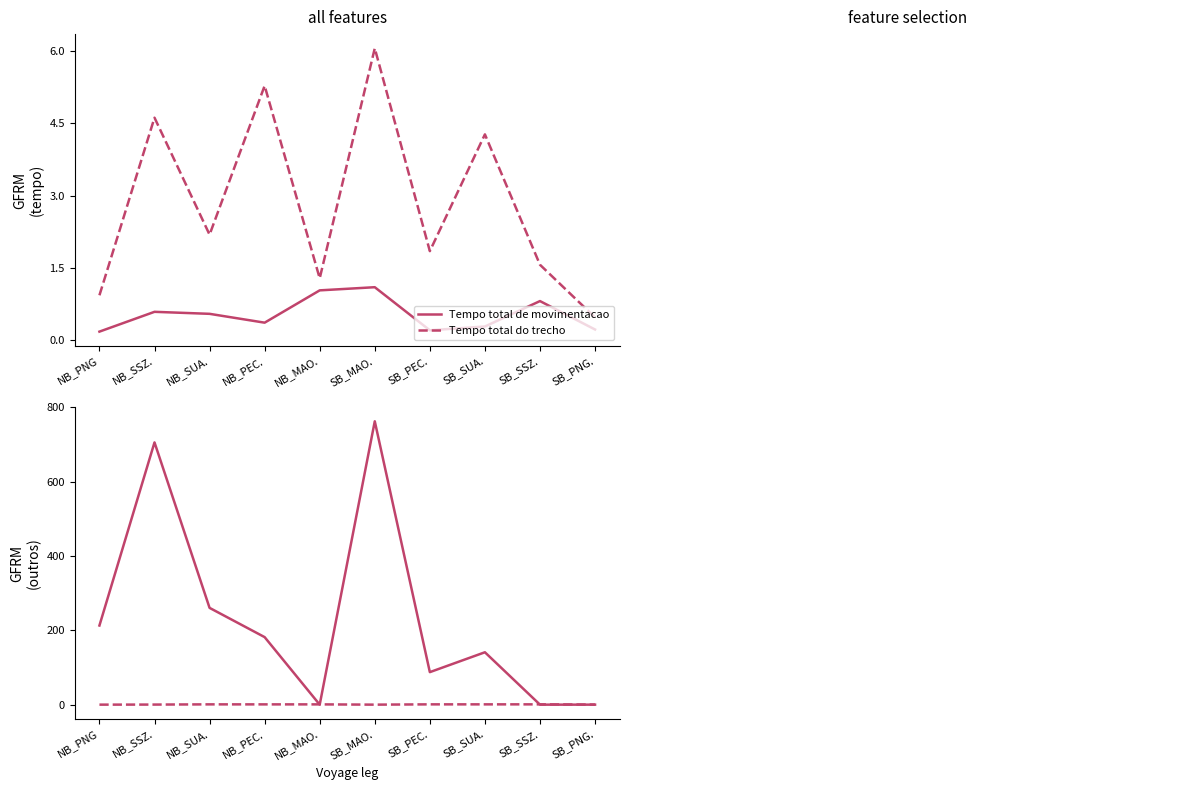

What is the average value of the Ocupacao series?

0.5